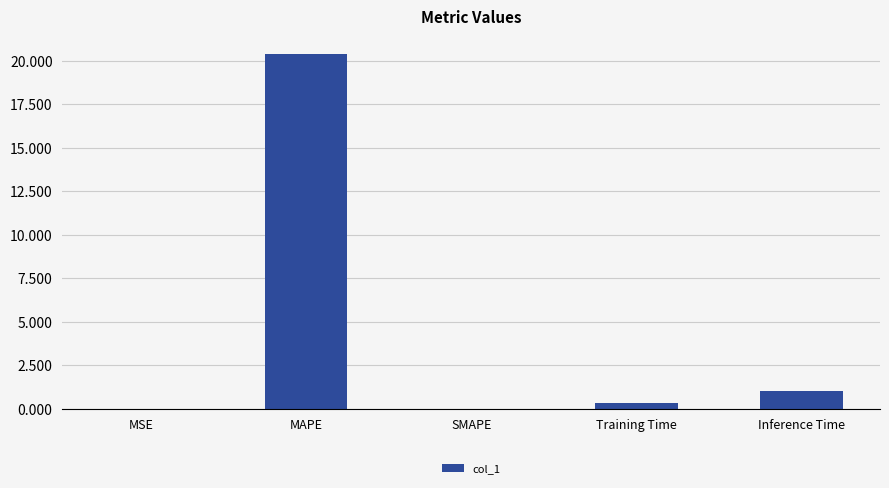

What is the sum of all values?

21.7